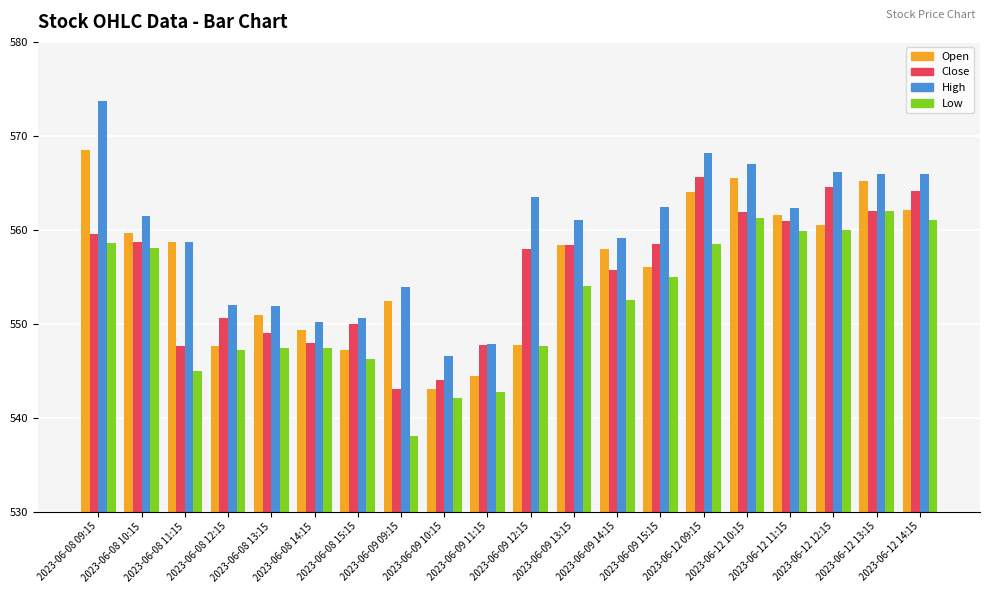

What is the difference between the highest and lowest values at 2023-06-08 14:15?

2.7